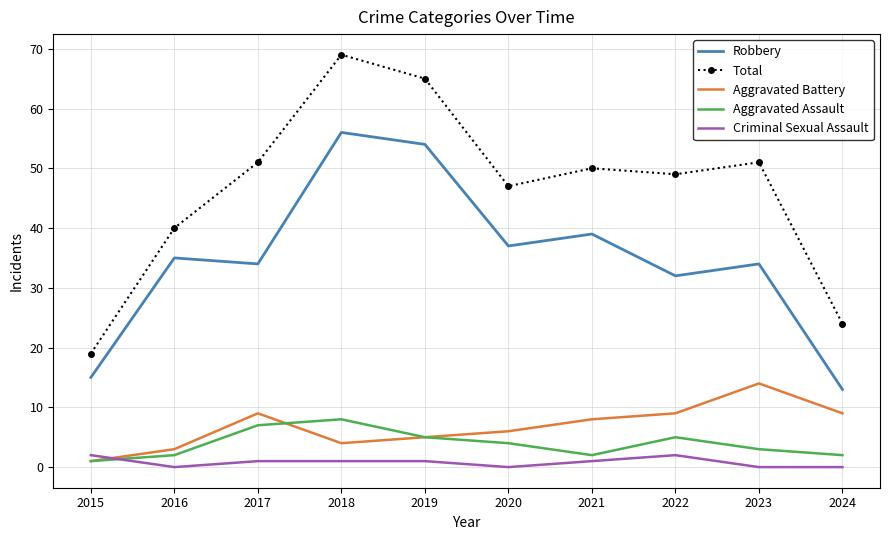

What is the spread (max minus min) of values at 2019?

64